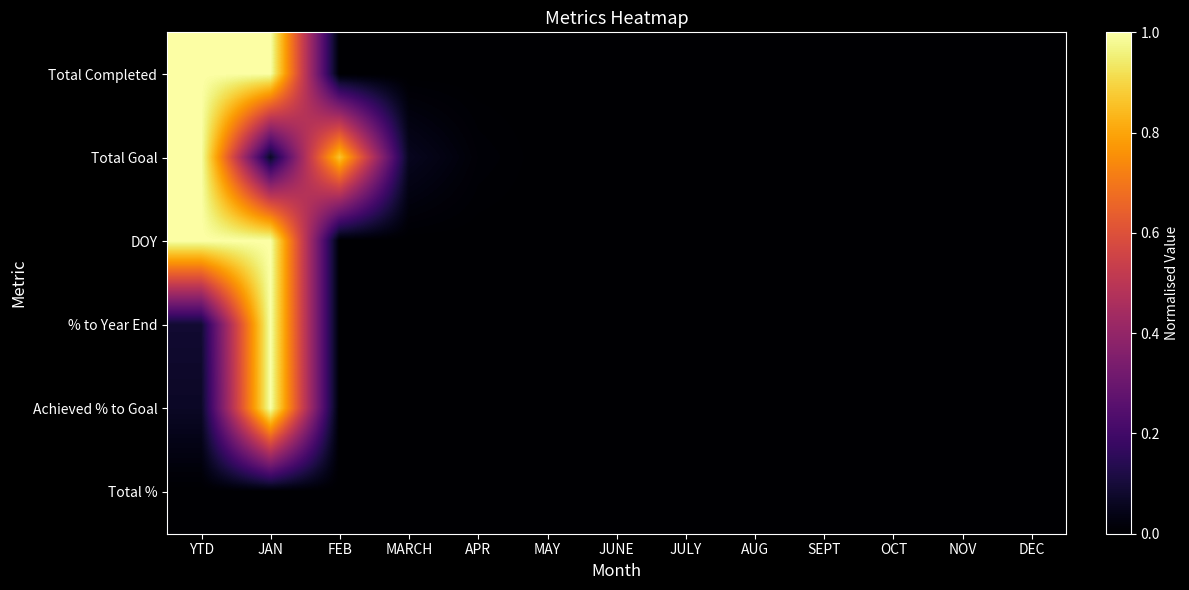

At which category does the chart reach its minimum across all series?

FEB